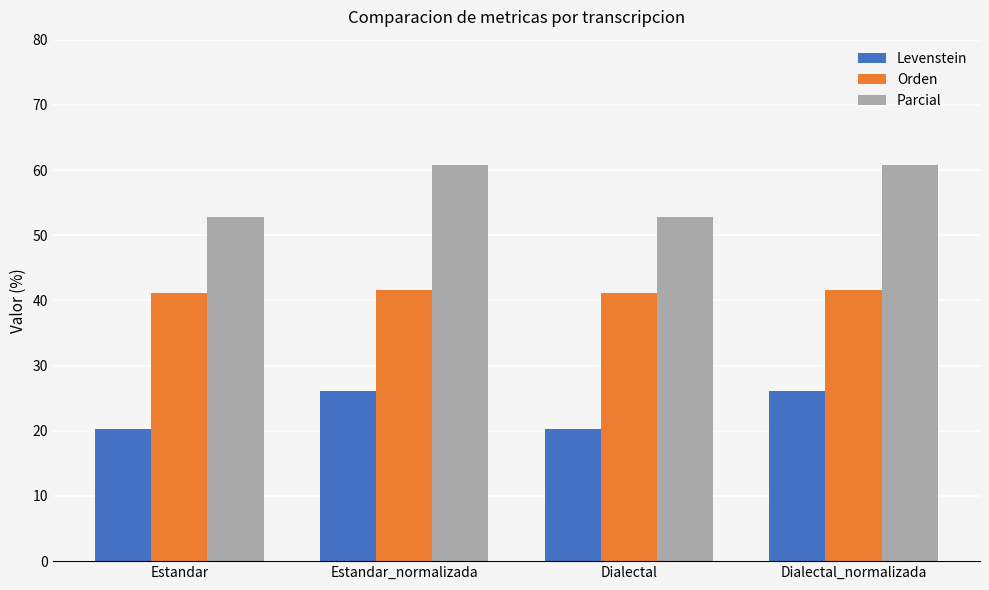

What is the spread (max minus min) of values at Estandar?

32.5